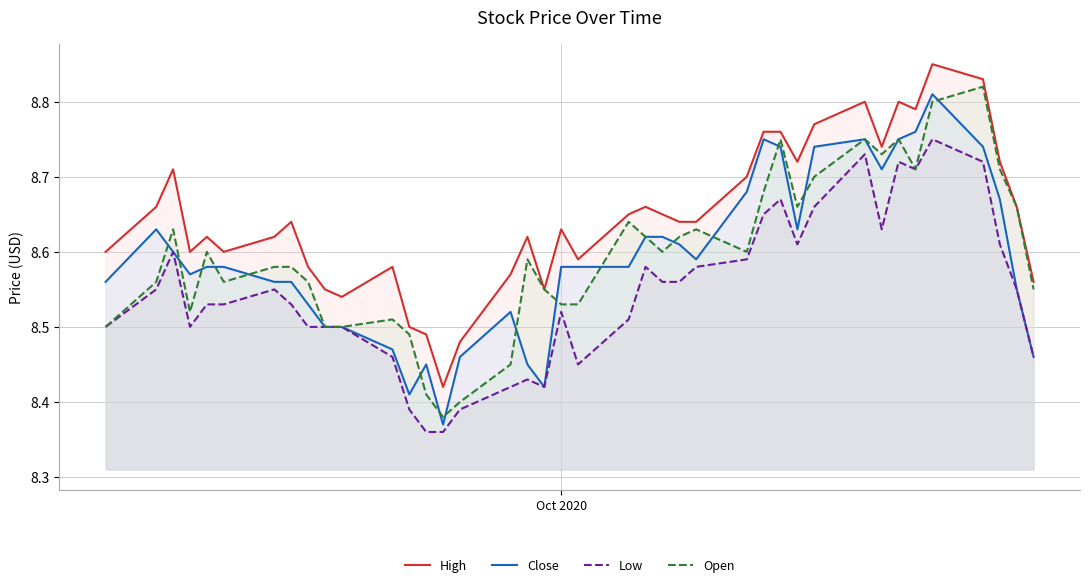

True or false: Low and High intersect in this chart.

False